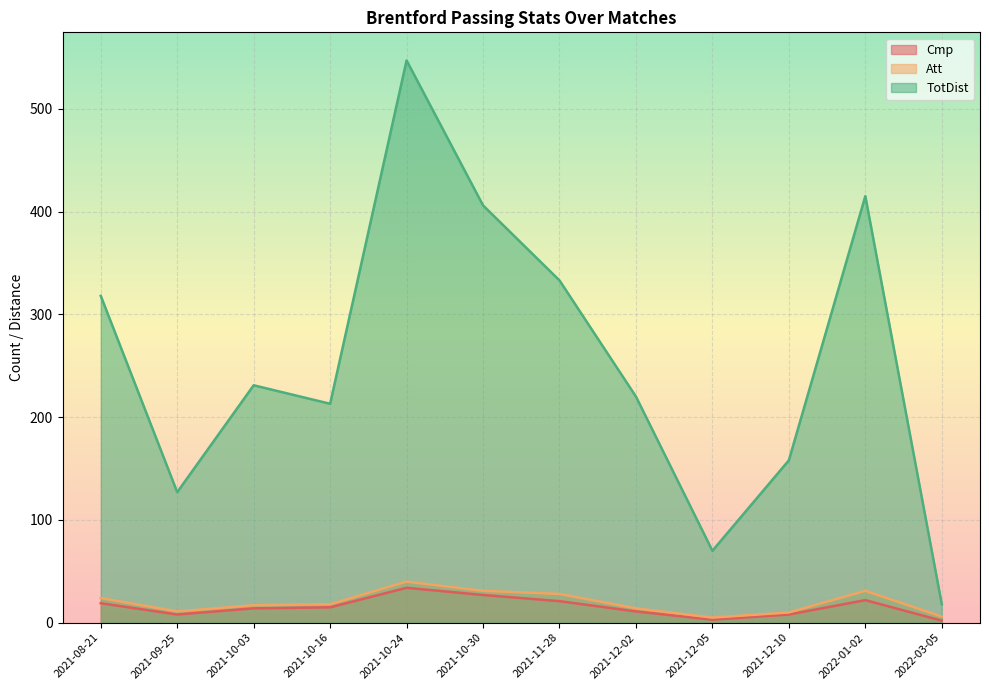

True or false: Att and Cmp intersect in this chart.

False